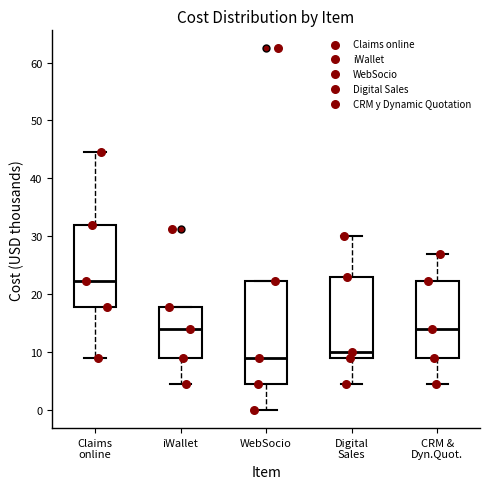

Reading left to right, read every box against the y-axis: the position of its median line, the range the box covers, and the ends of its whiskers. The values are not printed on the chart, so give them approximately, as read against the axis.

Claims online: median 22, box 18 to 32, whiskers 9 to 45
iWallet: median 14, box 9 to 18, whiskers 4 to 18
WebSocio: median 9, box 4 to 22, whiskers 0 to 22
Digital Sales: median 10, box 9 to 23, whiskers 4 to 30
CRM & Dyn.Quot.: median 14, box 9 to 22, whiskers 4 to 27